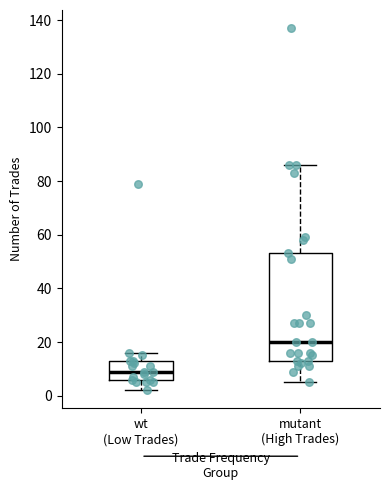

Which box's median line is the lowest?

wt (Low Trades)